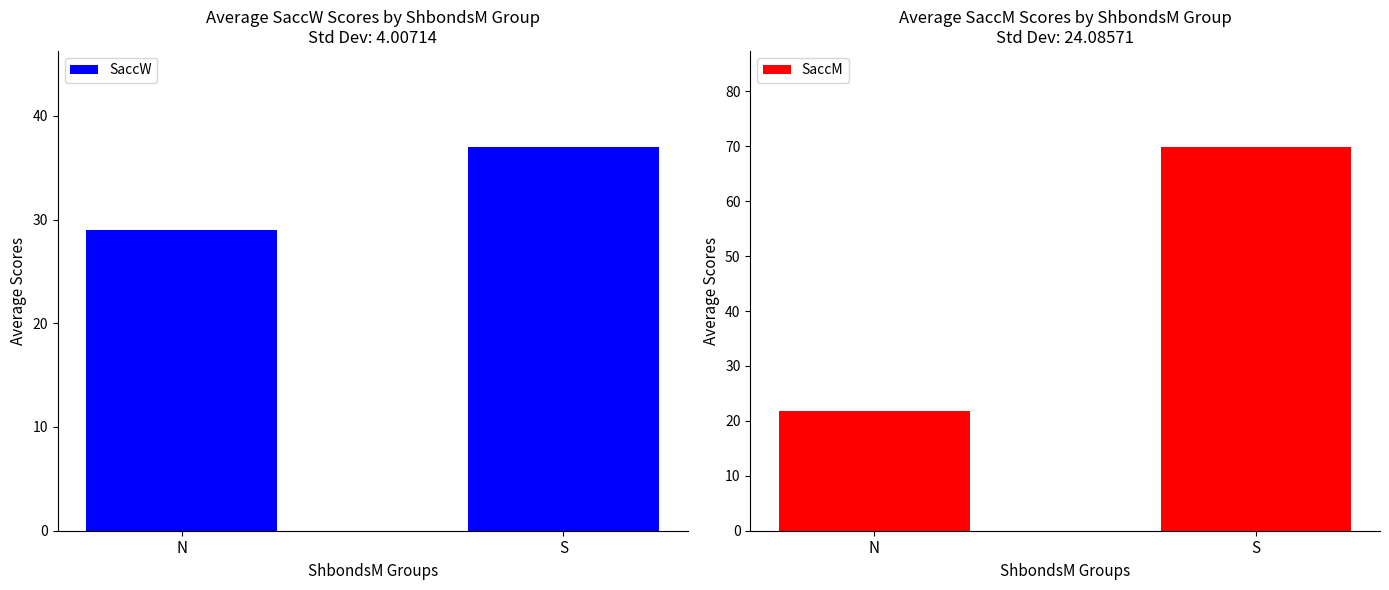

Reading left to right, transcribe all the data shown in this chart.

SaccW: N=29.0	S=37.0
SaccM: N=21.7	S=69.9